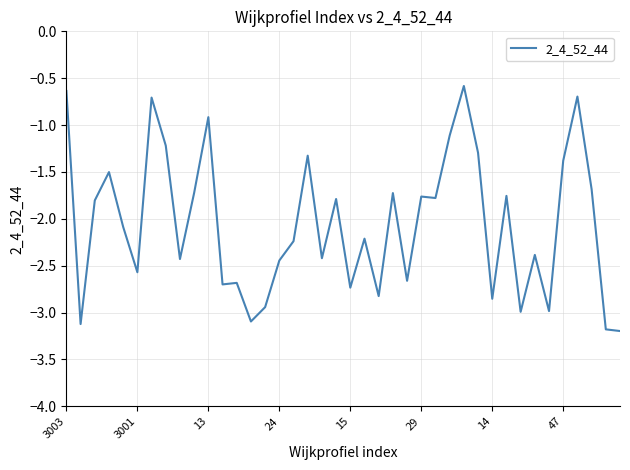

What is the difference between the maximum and minimum values?

2.6